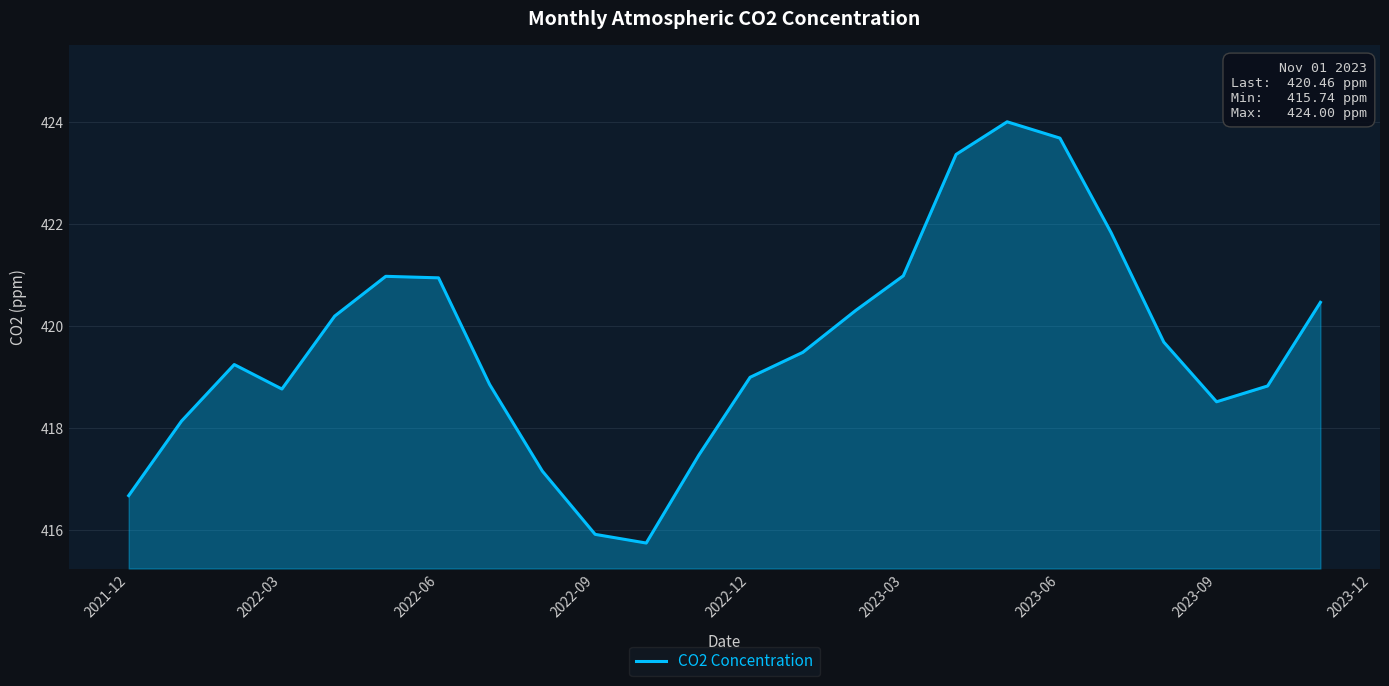

How many interior local valleys (lower than both neighbors) does the data have?

3